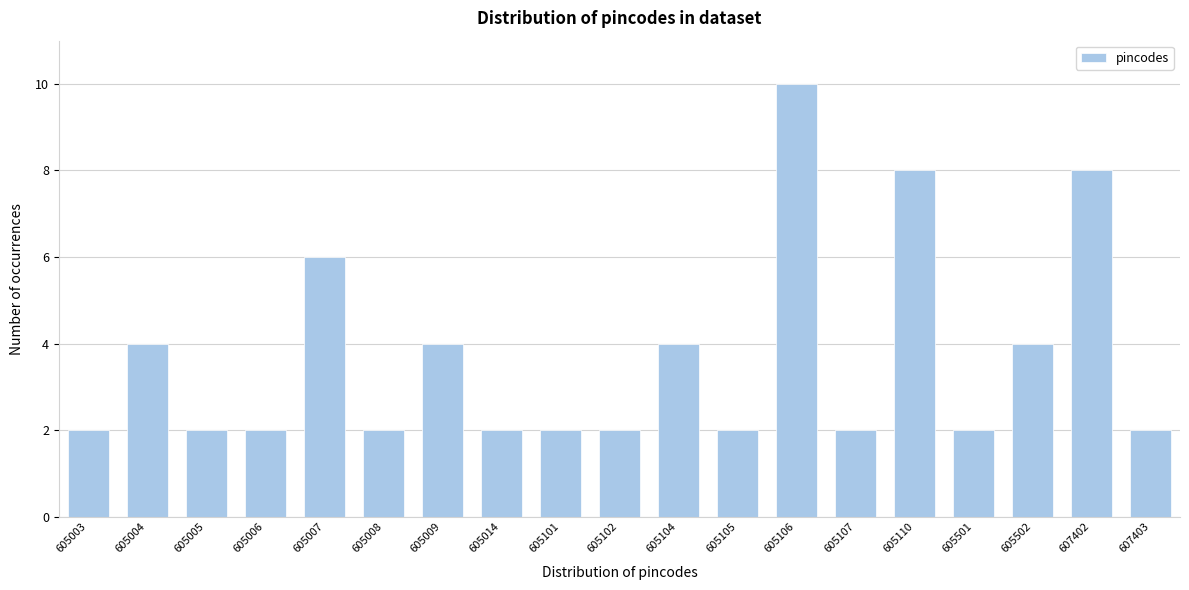

Reading left to right, what are all the values shown in this chart?

605003=2	605004=4	605005=2	605006=2	605007=6	605008=2	605009=4	605014=2	605101=2	605102=2	605104=4	605105=2	605106=10	605107=2	605110=8	605501=2	605502=4	607402=8	607403=2